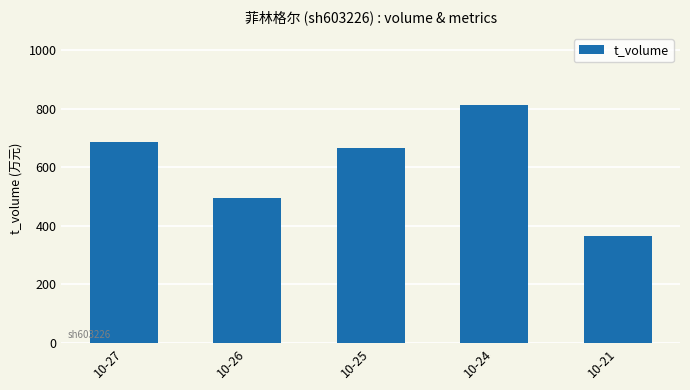

At which category does the chart reach its peak across all series?

10-24